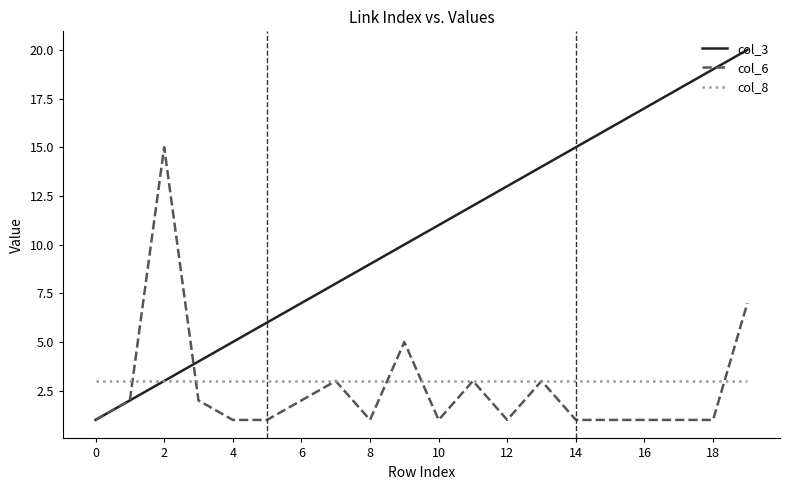

What is the greatest value displayed?

20